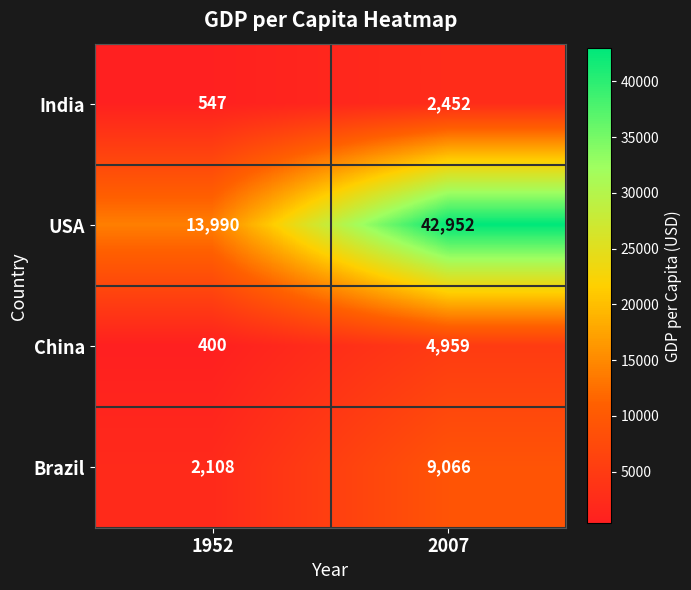

Reading right to left, extract all data points from this chart.

India: 2007=2452	1952=547
USA: 2007=42952	1952=13990
China: 2007=4959	1952=400
Brazil: 2007=9066	1952=2108